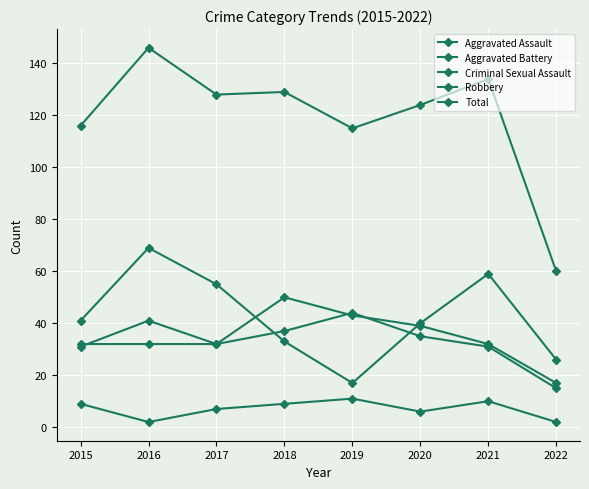

How many categories are shown in the chart?

8